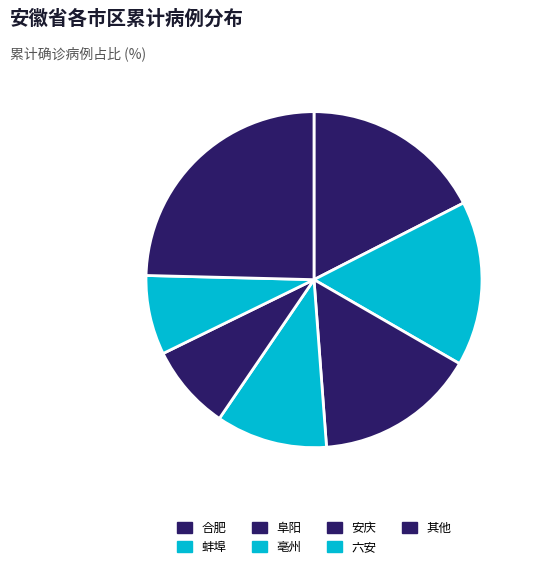

Which category has the biggest portion of the pie?

其他